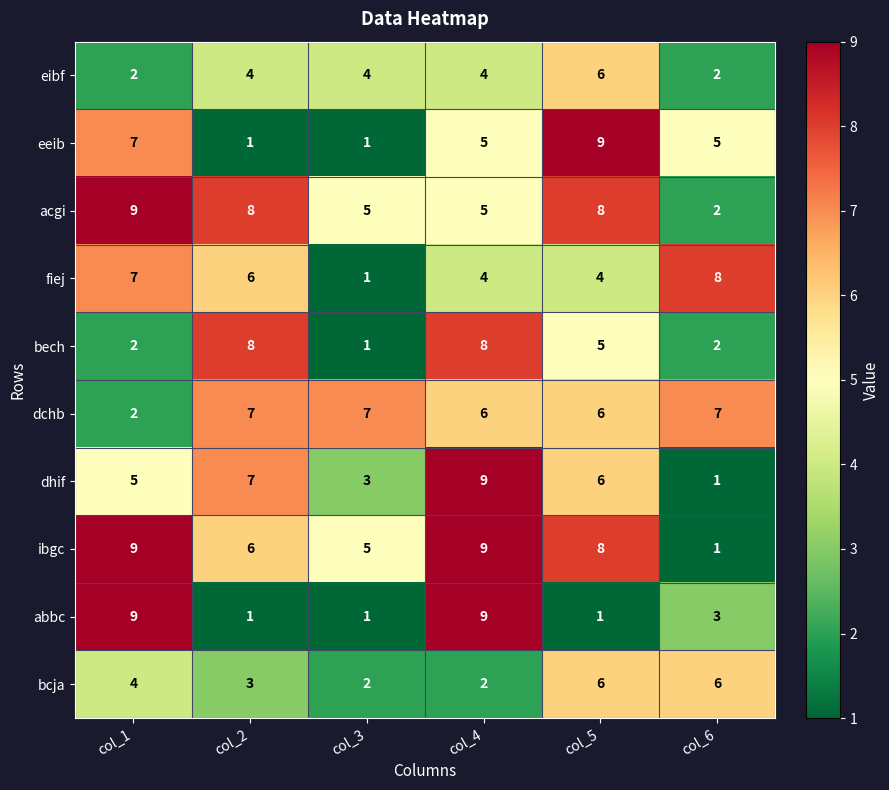

What value does the bech series have at col_5?

5